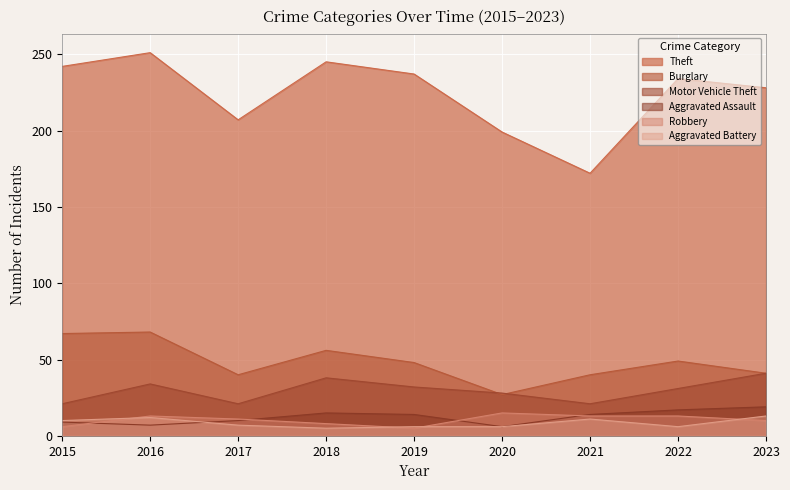

What is the greatest value displayed?

251